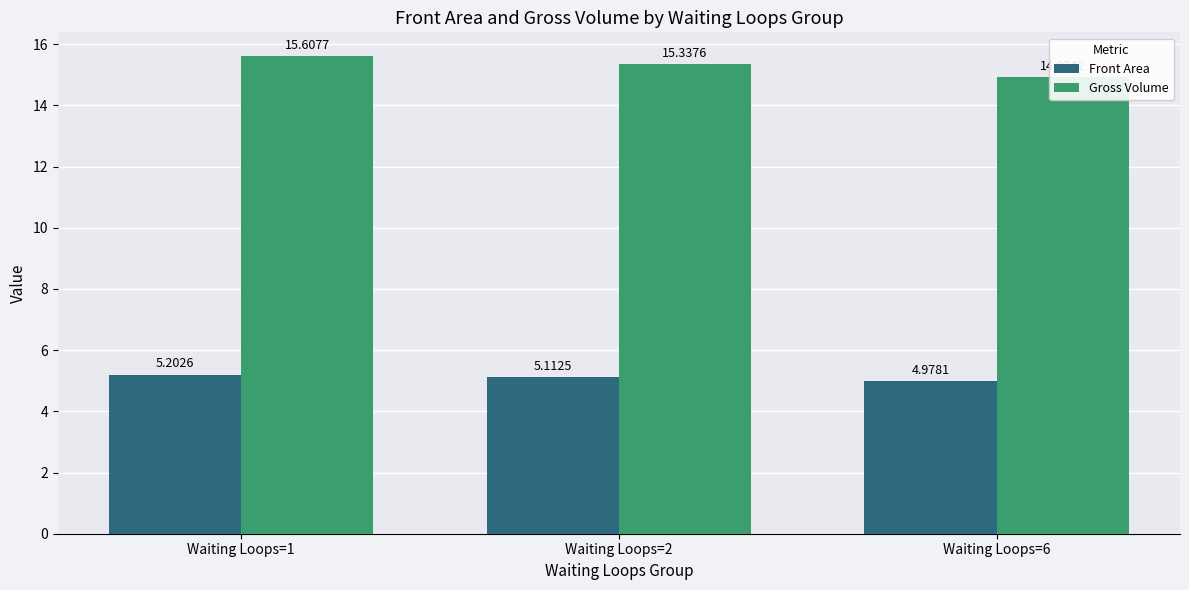

What is the average value of the Gross Volume series?

15.3